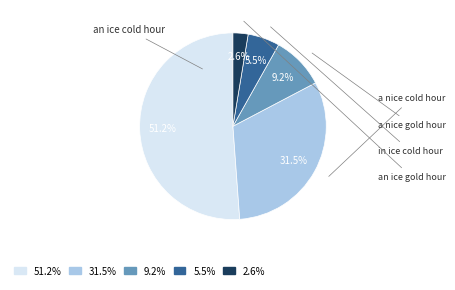

Approximately how many times larger is the value at an ice gold hour compared to an ice cold hour?

0.1